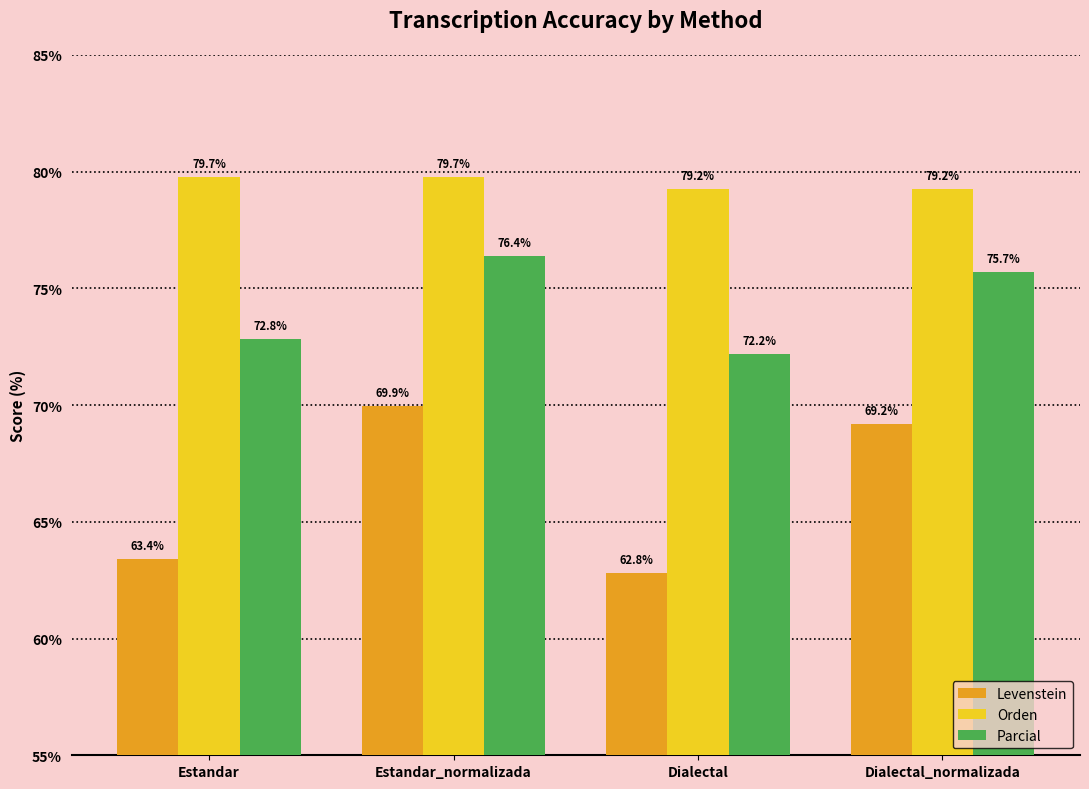

At Estandar_normalizada, list the series in order from smallest to largest.

Levenstein, Parcial, Orden